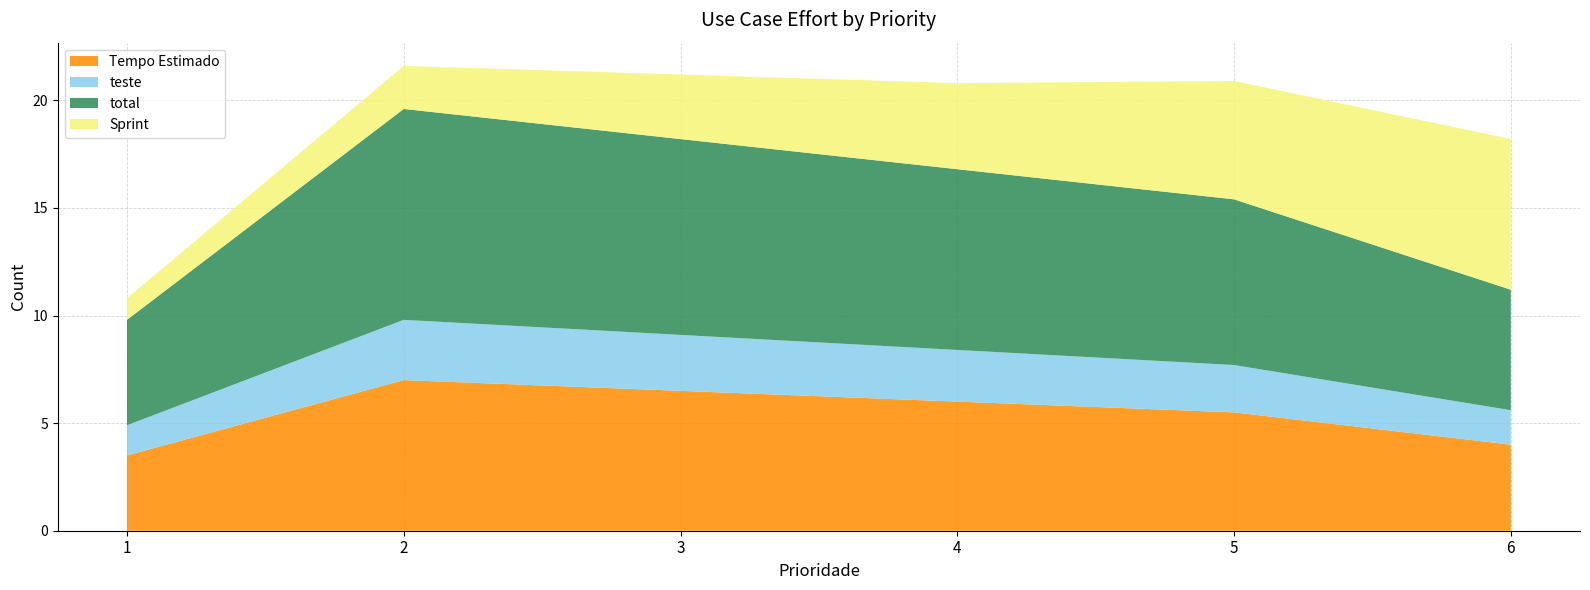

Reading left to right, extract all data points from this chart.

Tempo Estimado: 1=3.5	2=7.0	3=6.5	4=6.0	5=5.5	6=4.0
teste: 1=1.4	2=2.8	3=2.6	4=2.4	5=2.2	6=1.6
total: 1=4.9	2=9.8	3=9.1	4=8.4	5=7.7	6=5.6
Sprint: 1=1.0	2=2.0	3=3.0	4=4.0	5=5.5	6=7.0